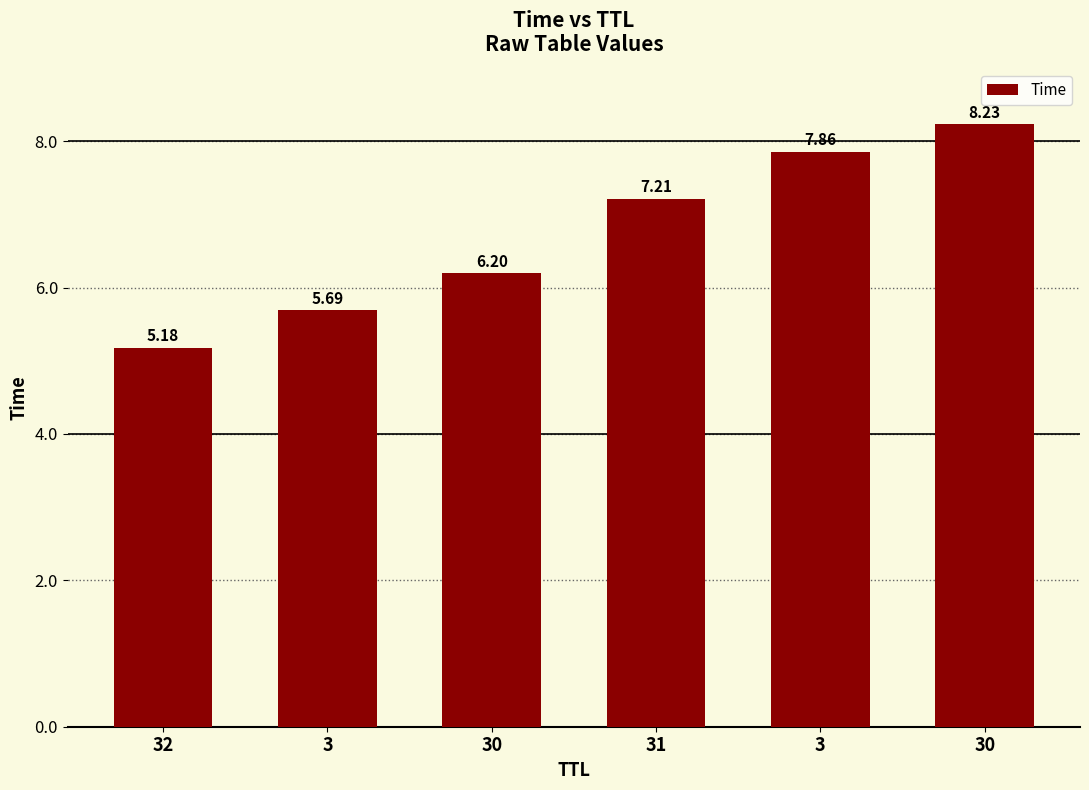

Are the bars horizontal?

No